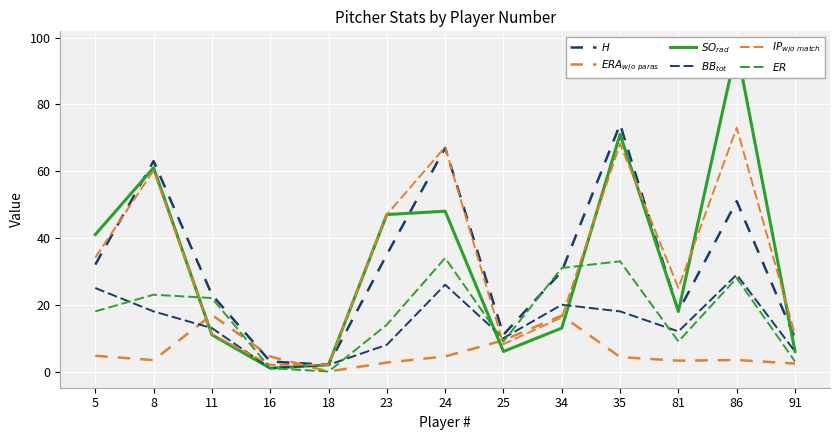

True or false: $IP_{w/o\ match}$ has a value of 11.2 at 11.

True